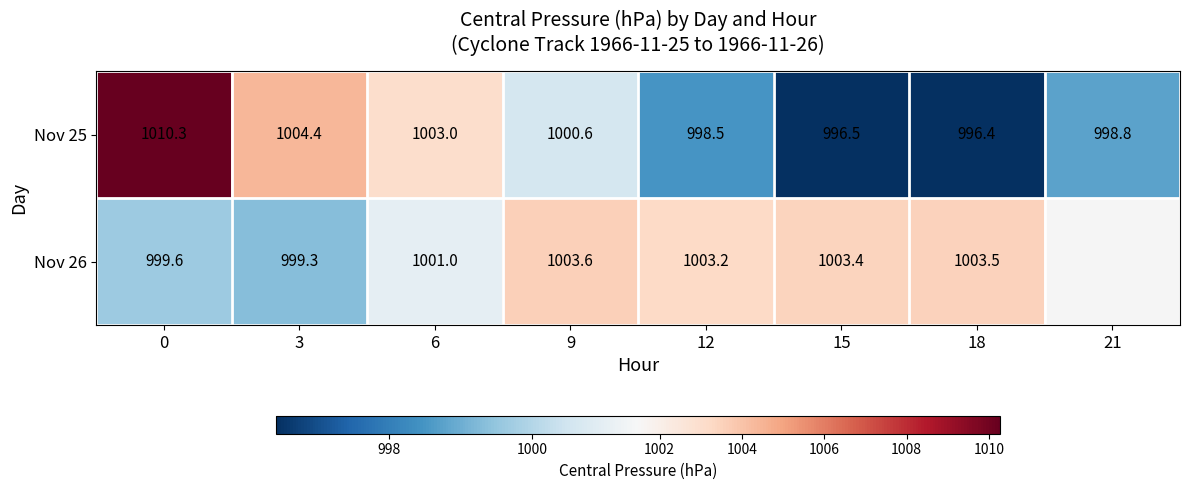

Which series changed the most between 9 and 15?

Nov 25